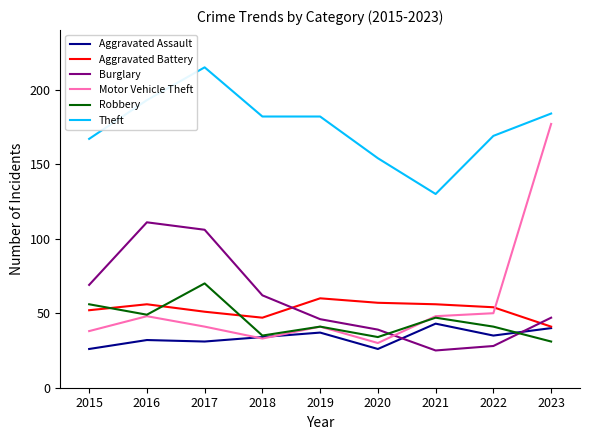

What is the smallest value displayed?

25